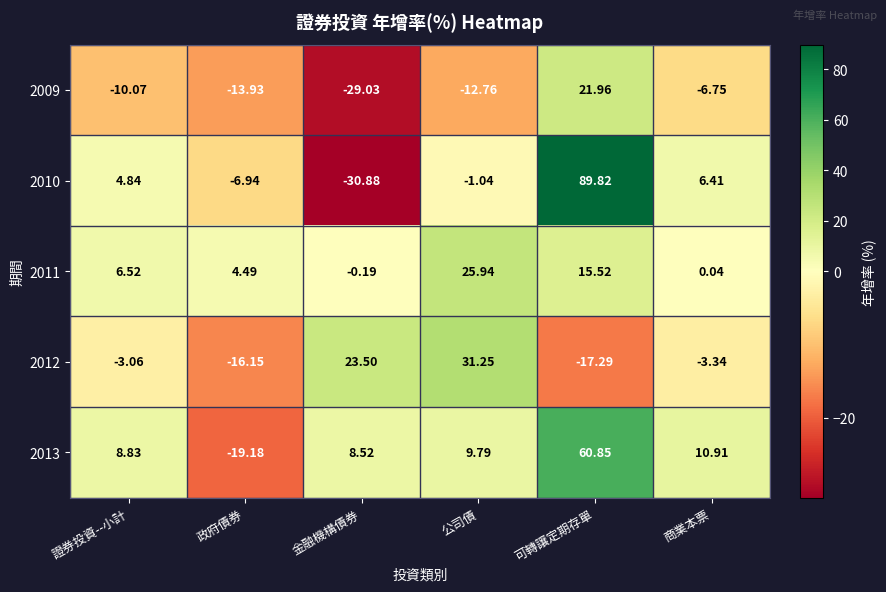

At which label is 2010 closest to 29?

商業本票